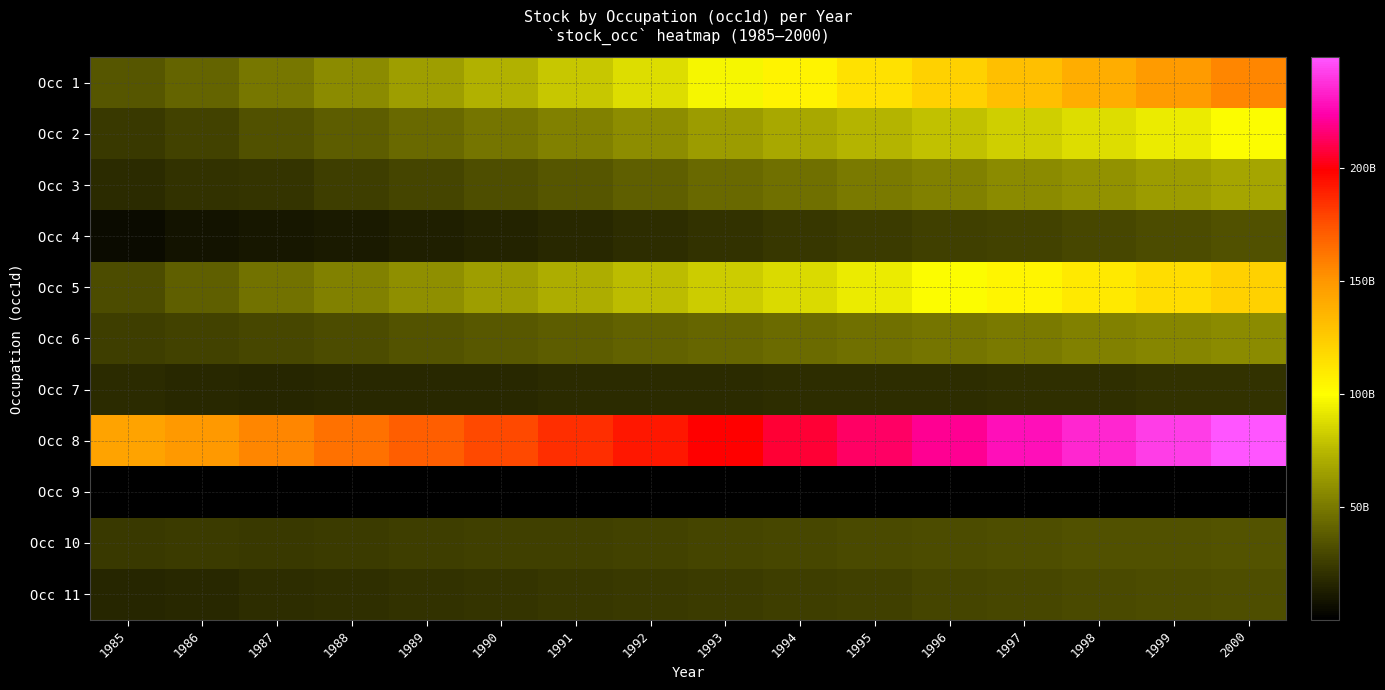

Which has a higher value, 1989 or 1987?

1989